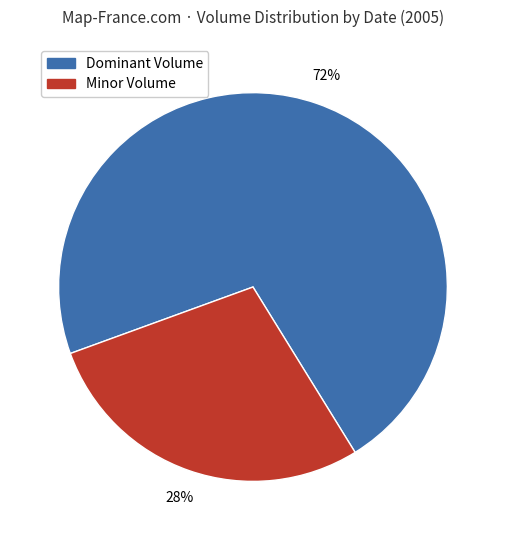

Is there any slice that represents more than half of the pie?

Yes